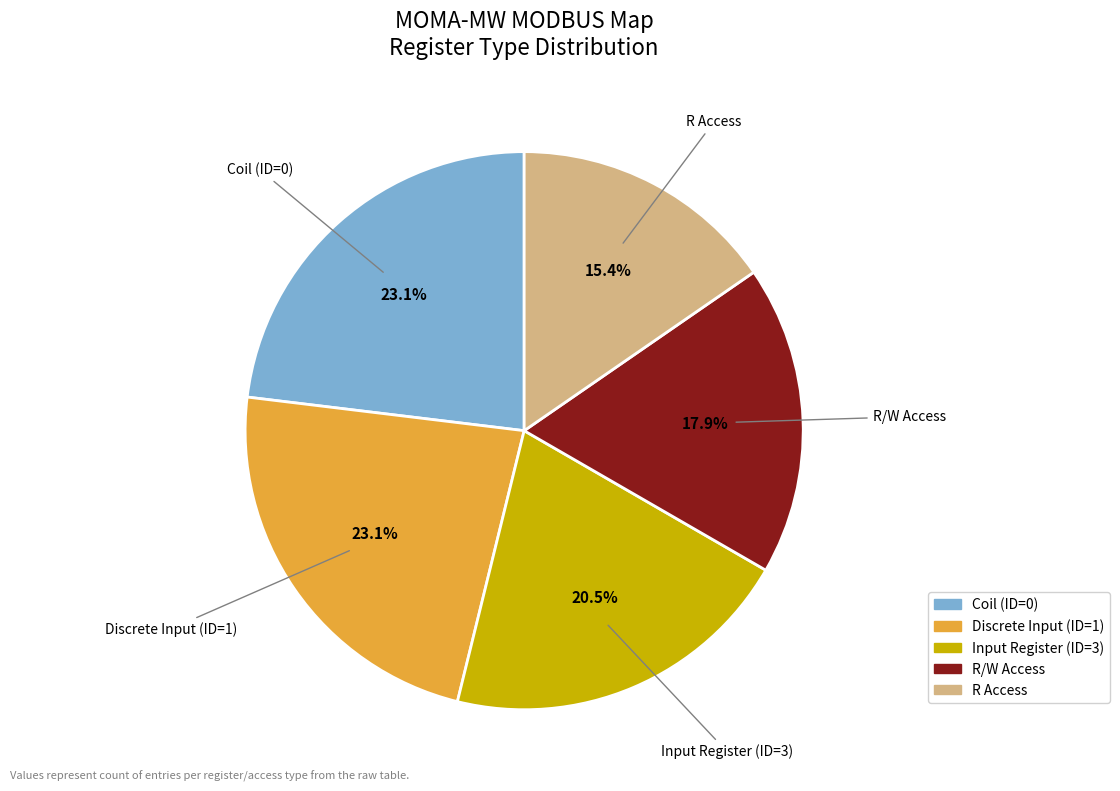

Is there a majority slice in this chart?

No